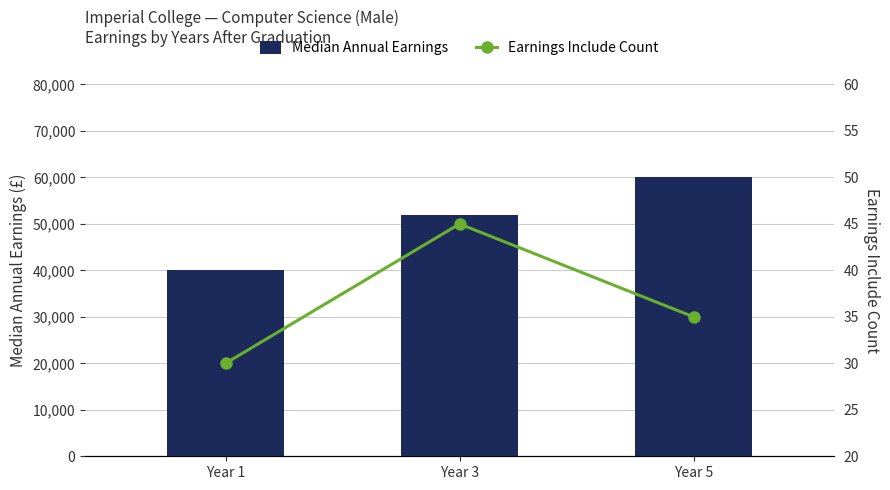

What is the difference between the Median Annual Earnings values at Year 3 and Year 5?

8200